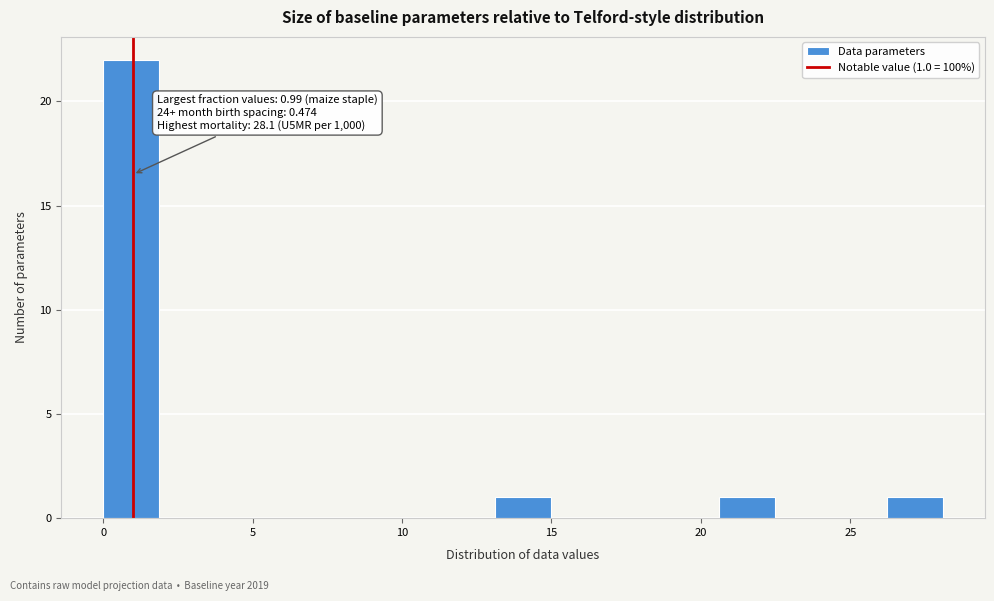

Read against the x-axis, roughly where is the centre of the tallest bar?

1.0